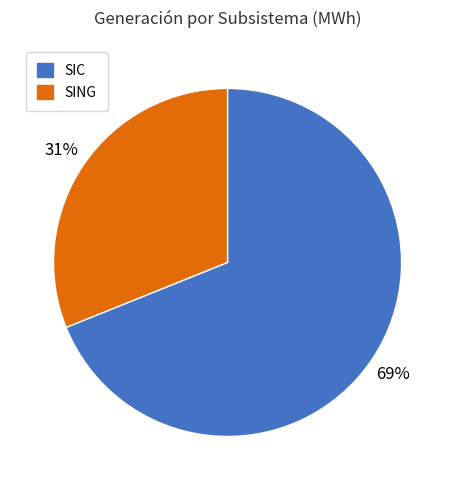

To the nearest percent, what is the average slice percentage?

50%